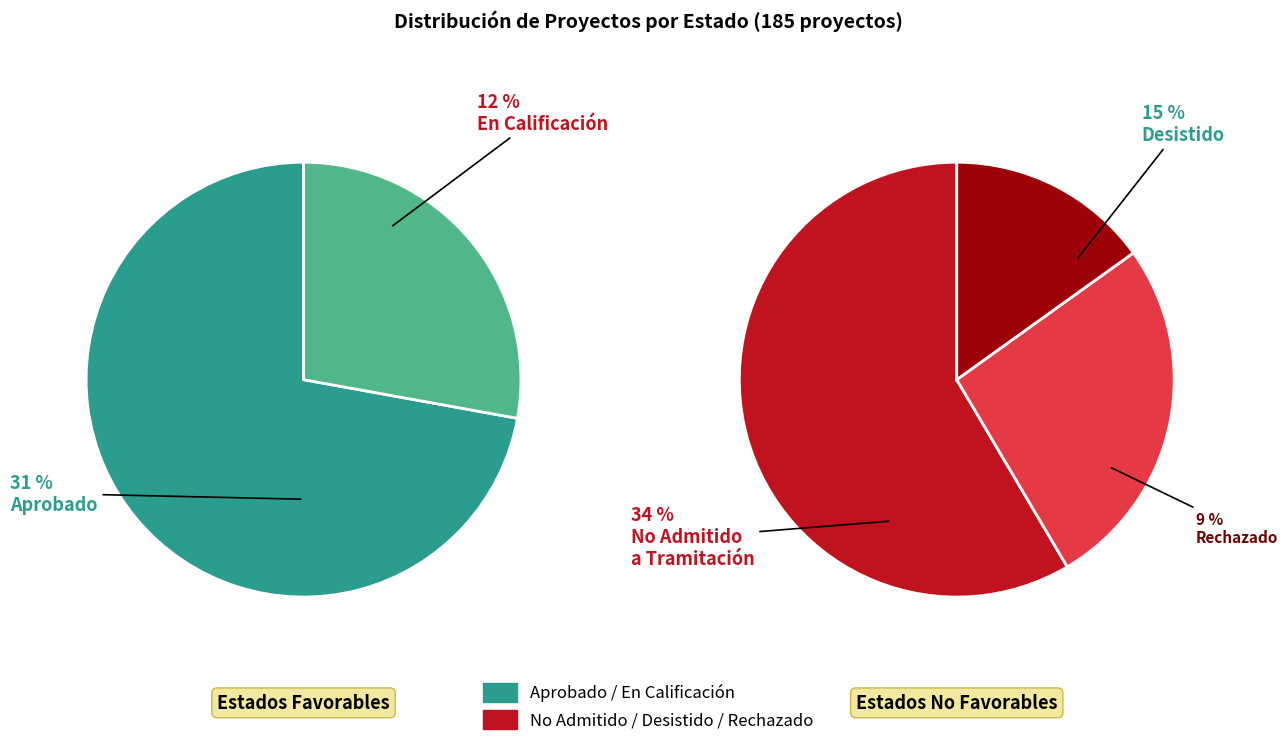

The En Calificación slice represents 25% of the pie. True or false?

False